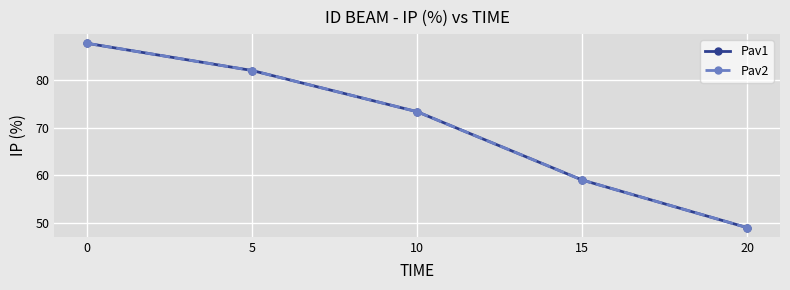

Where is Pav1 nearest to the value 68?

10